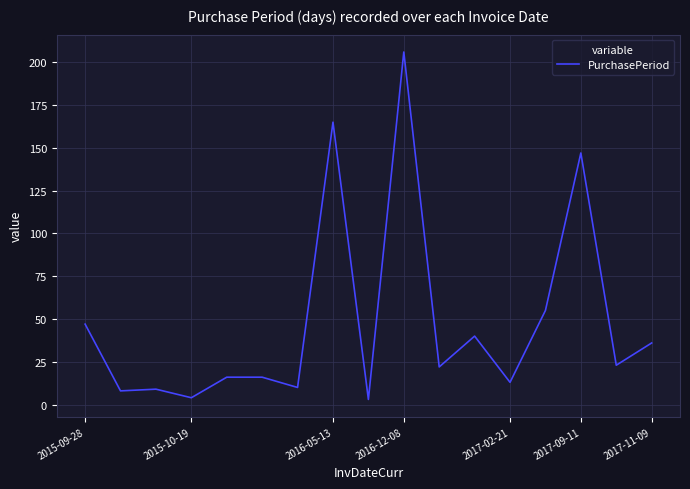

What is the difference between the maximum and minimum values?

203